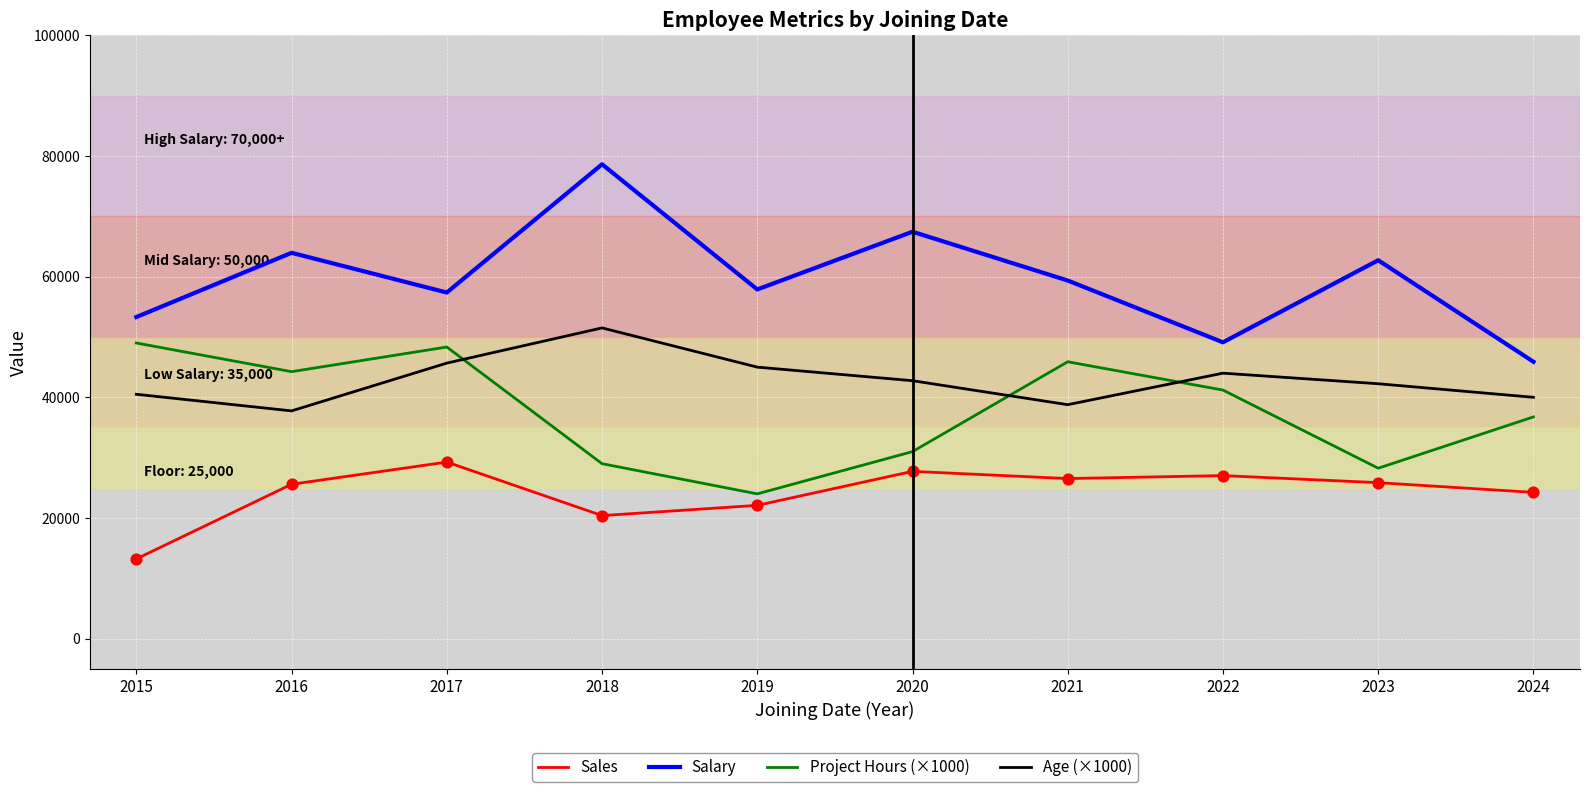

What is the total value across all series at 2020?

168911.8